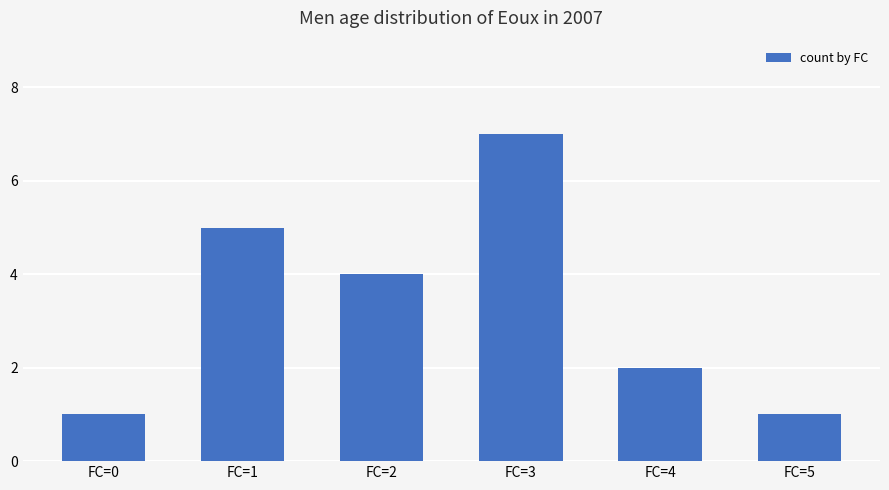

The value at FC=2 is 4. True or false?

True